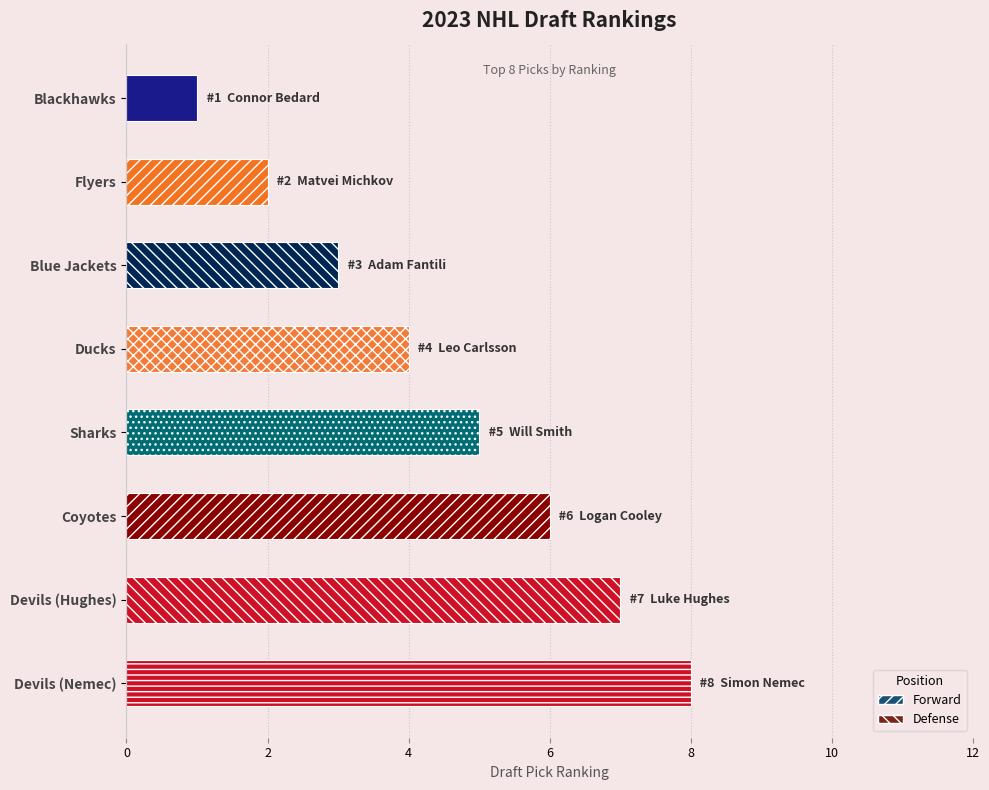

Which category has the highest value across all series?

Devils (Nemec)